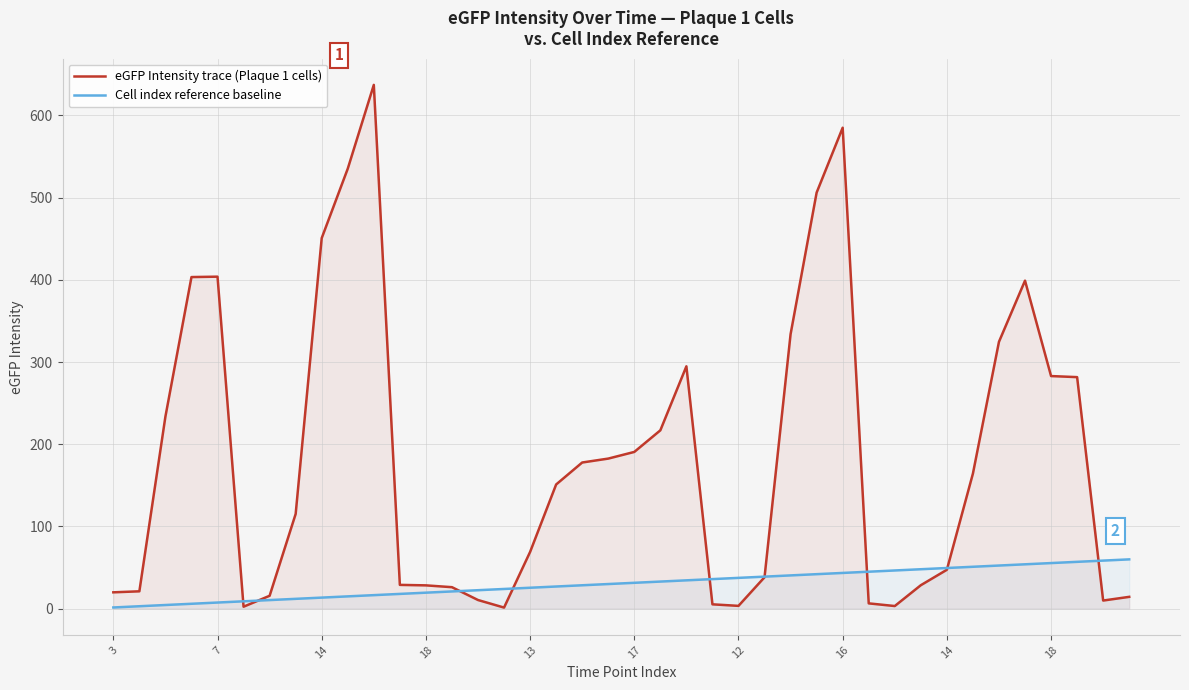

What is the average value of the eGFP Intensity trace (Plaque 1 cells) series?

181.3